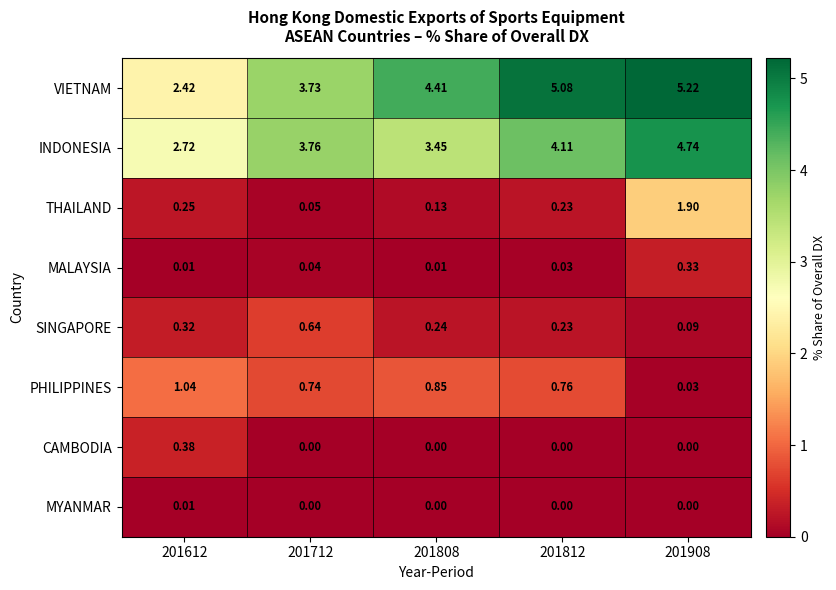

Which series changed the most between 201612 and 201812?

VIETNAM